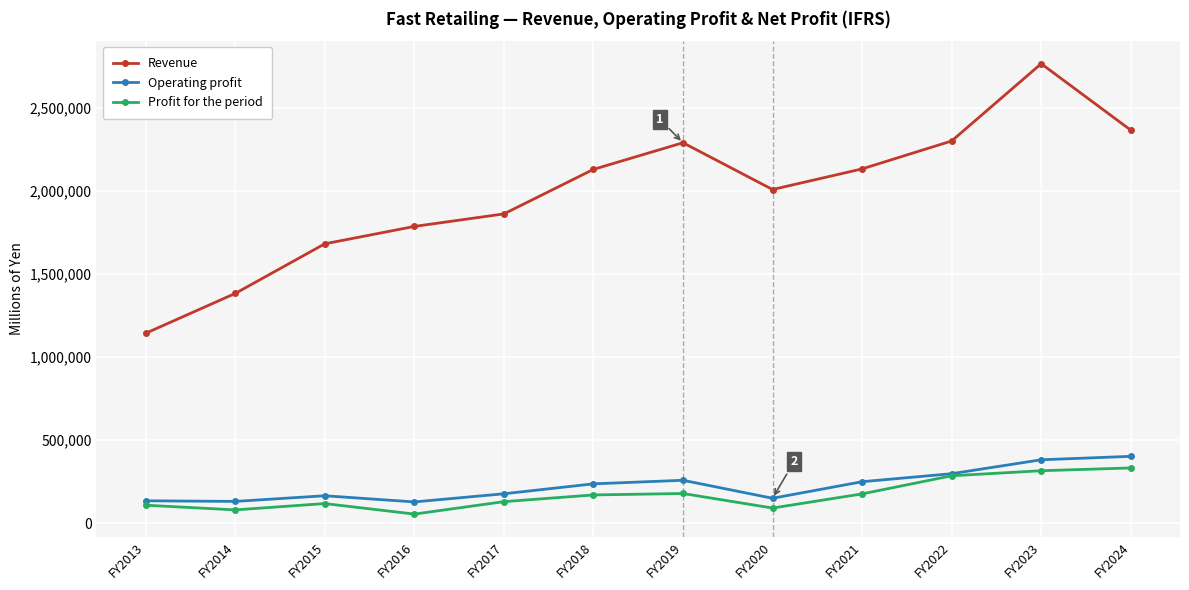

Which series changed the most between FY2014 and FY2023?

Revenue